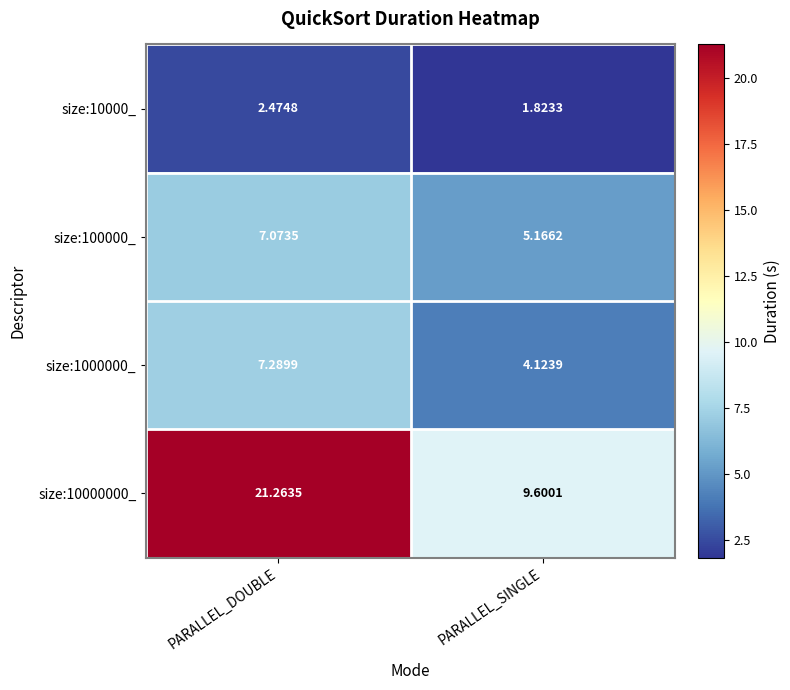

Where is size:10000000_ nearest to the value 15?

PARALLEL_SINGLE